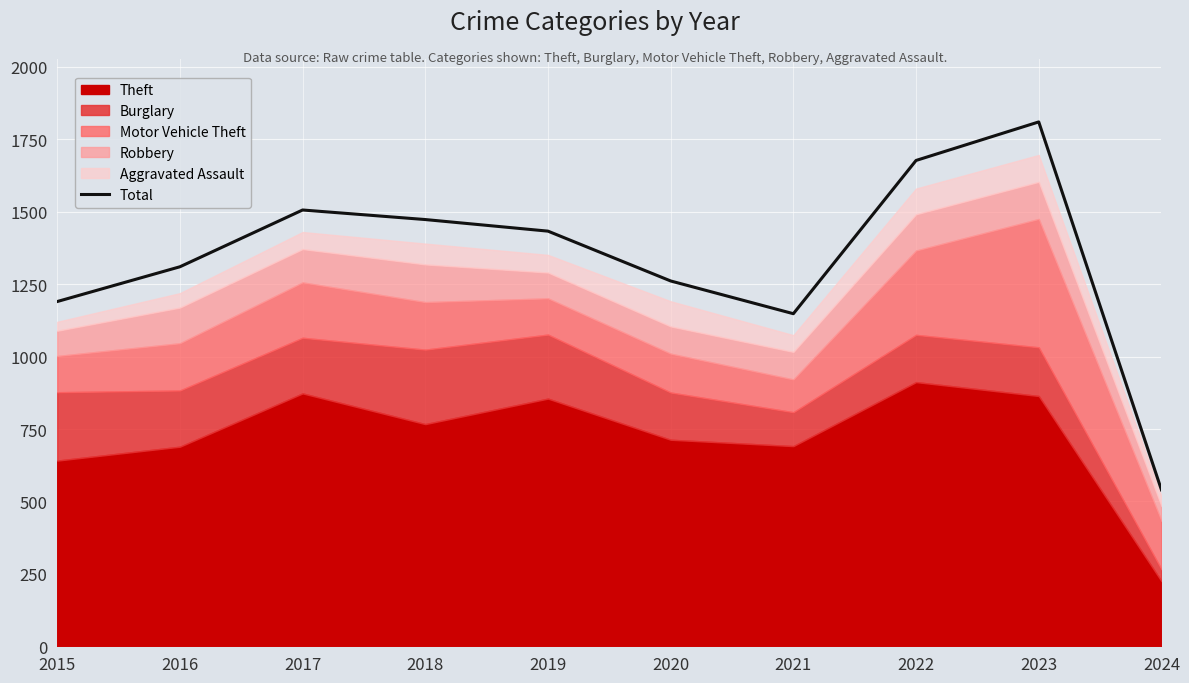

How many interior local valleys (lower than both neighbors) does the data have?

1